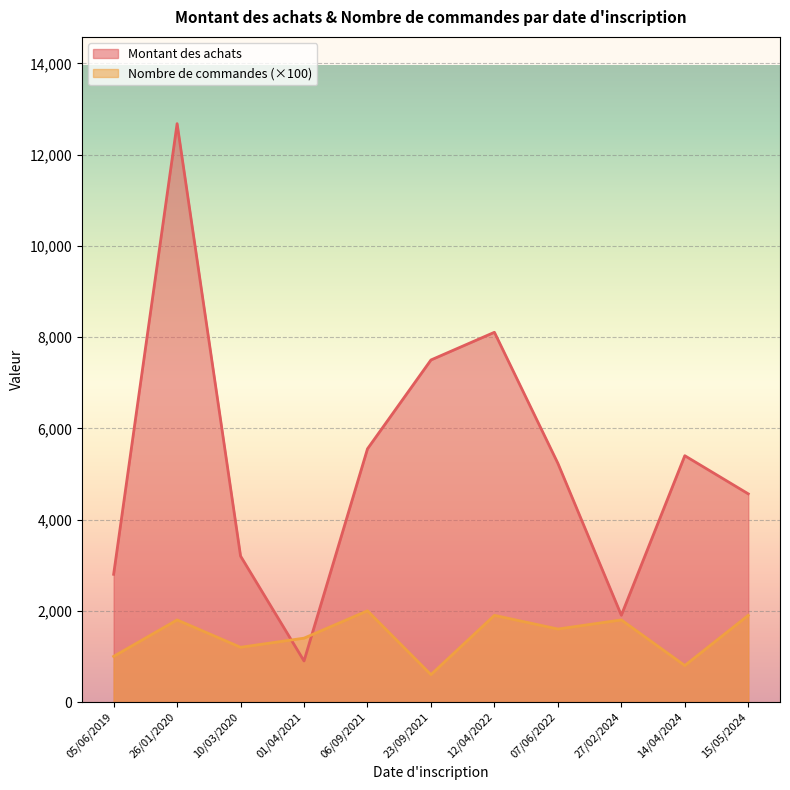

List the series in order of their overall mean, lowest first.

Nombre de commandes (×100), Montant des achats